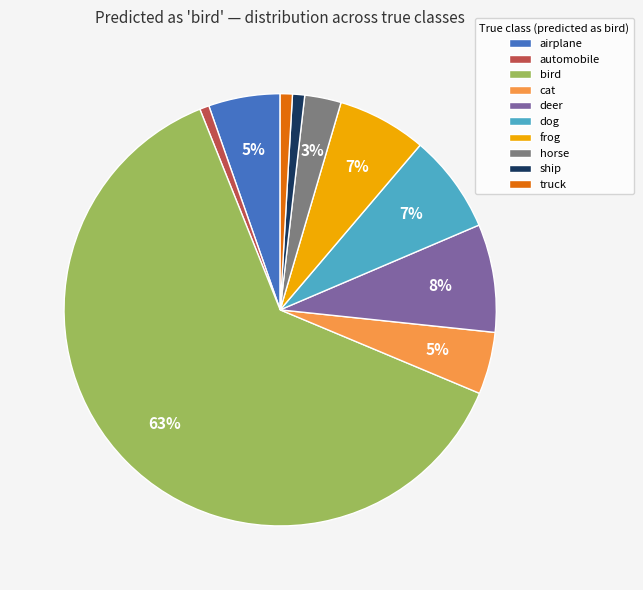

How many segments does this pie chart have?

10